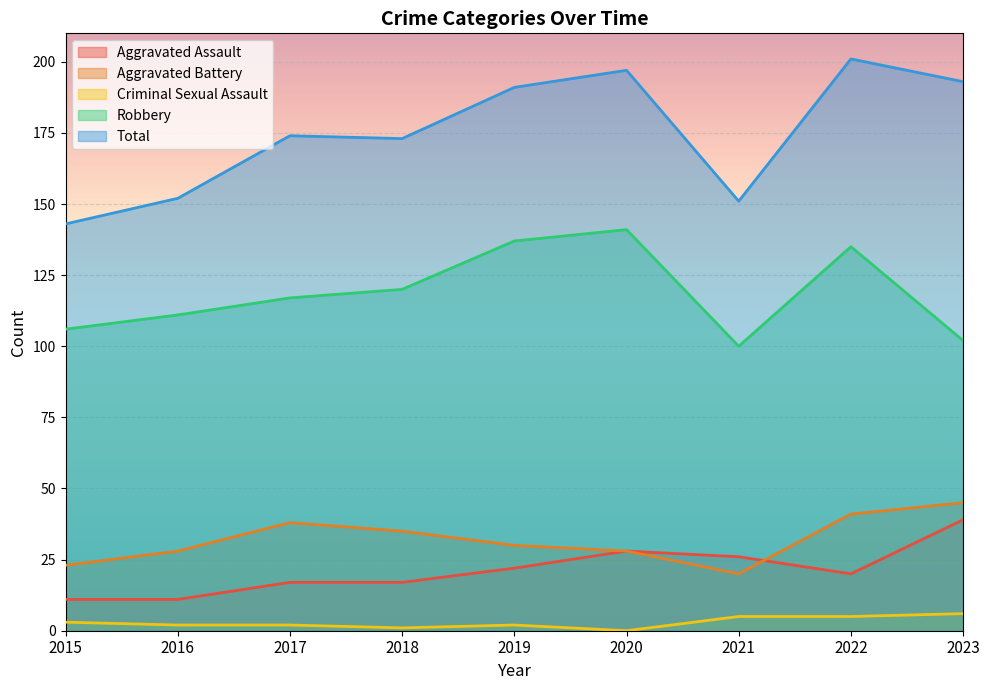

How many interior local peaks does the Aggravated Battery series have?

1